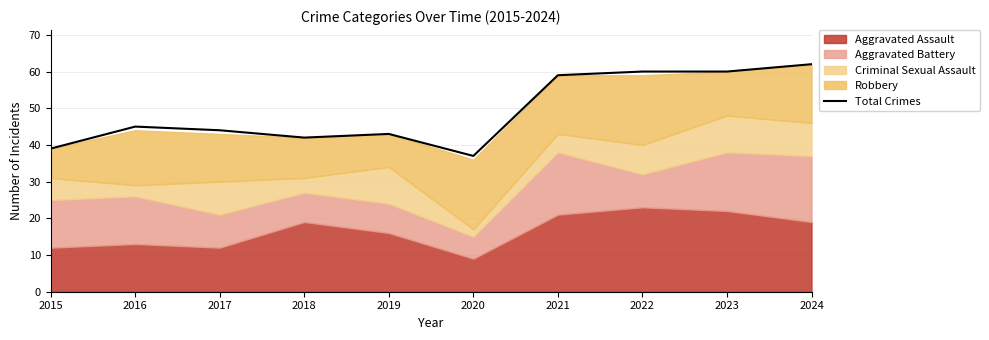

How many data points are above 45?

4